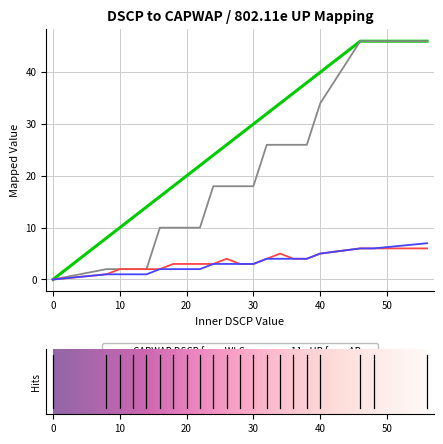

Which series has the largest total across all categories?

CAPWAP DSCP from WLC